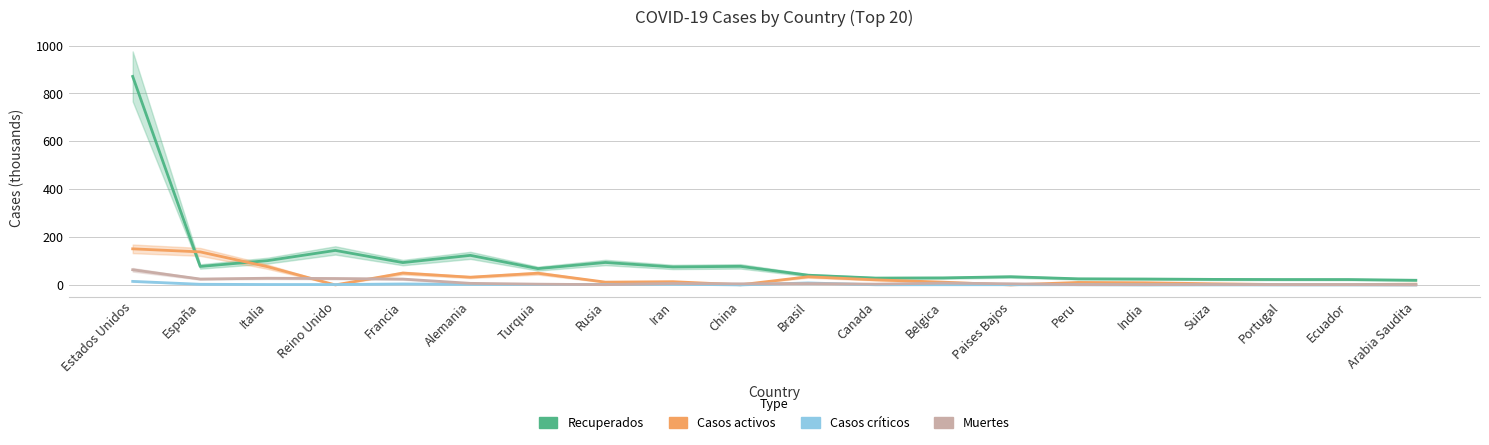

At which category is the sum across all series the highest?

Estados Unidos